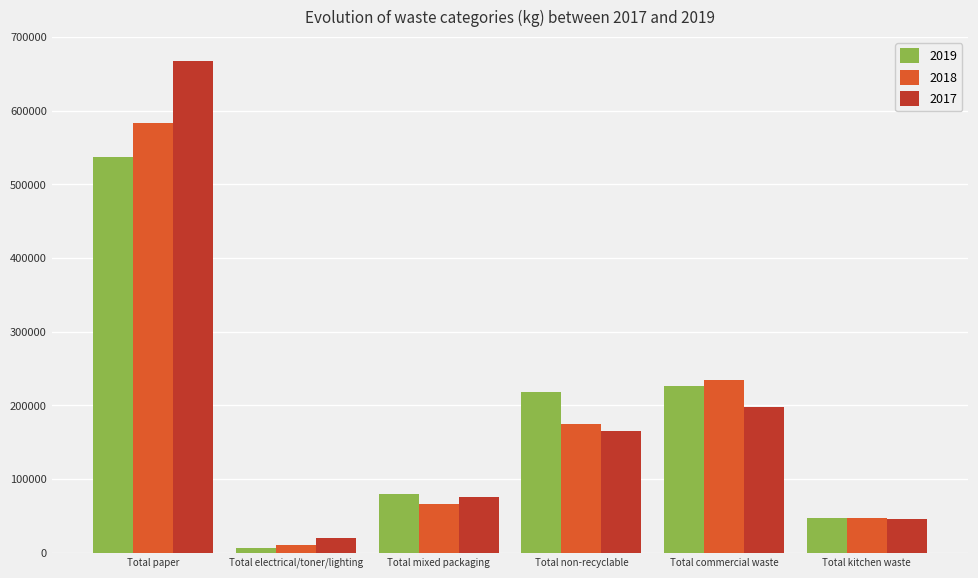

Rank the series by their maximum value, from lowest to highest.

2019, 2018, 2017